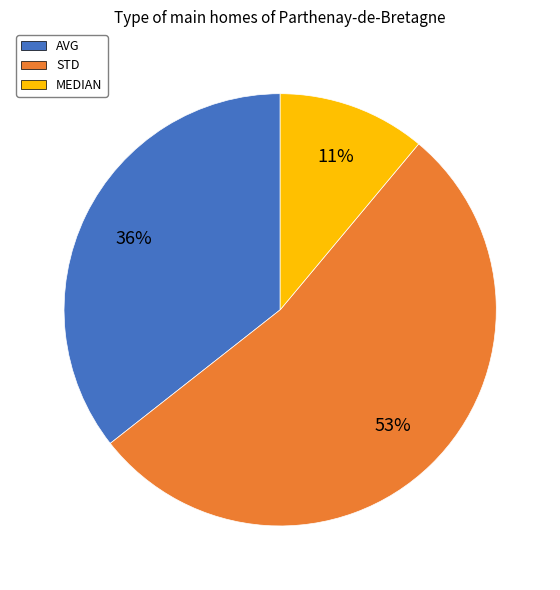

True or false: MEDIAN accounts for 1% of the total.

False